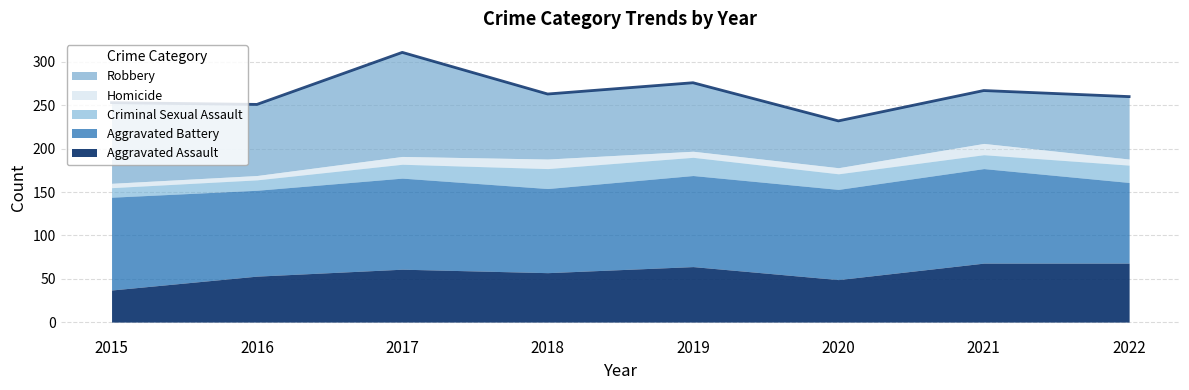

At which category does the chart reach its peak across all series?

2017